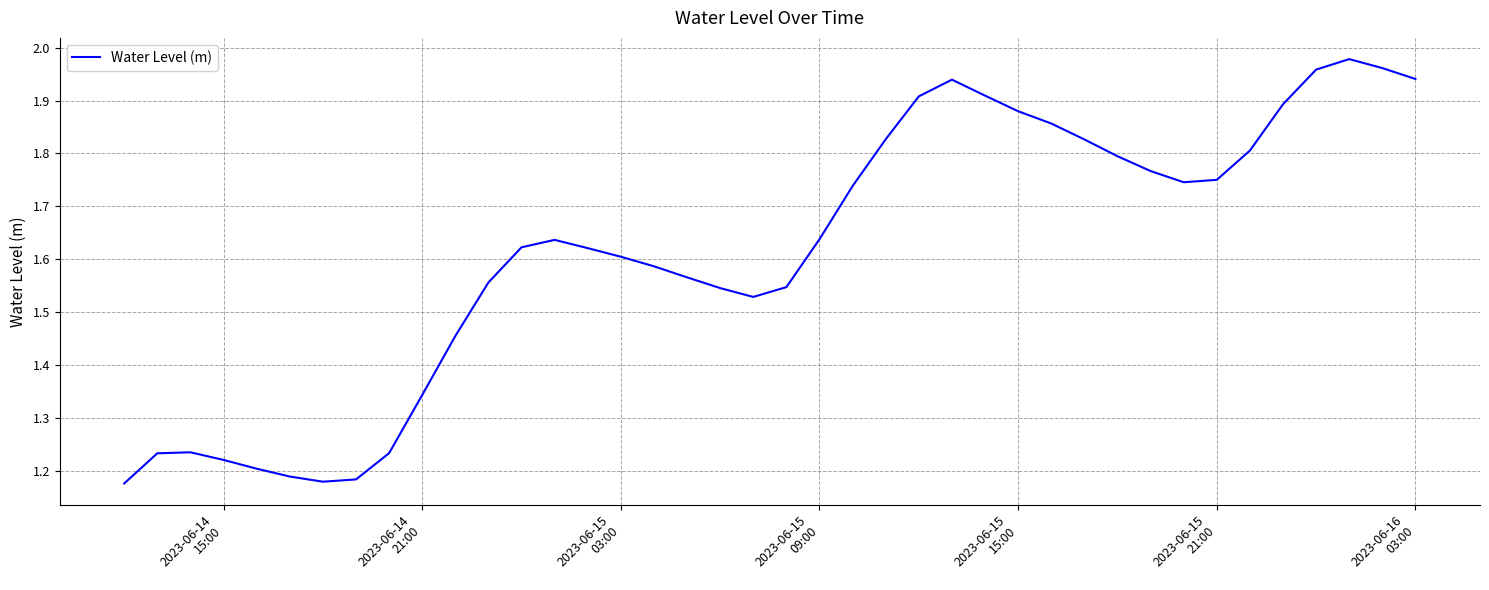

How many points are higher than both their immediate neighbors (excluding endpoints)?

4